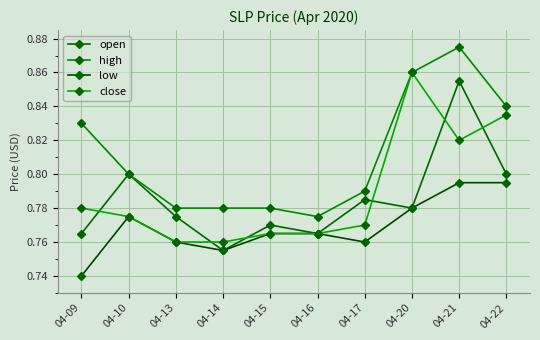

Between 04-13 and 04-14, which series saw the biggest shift?

open